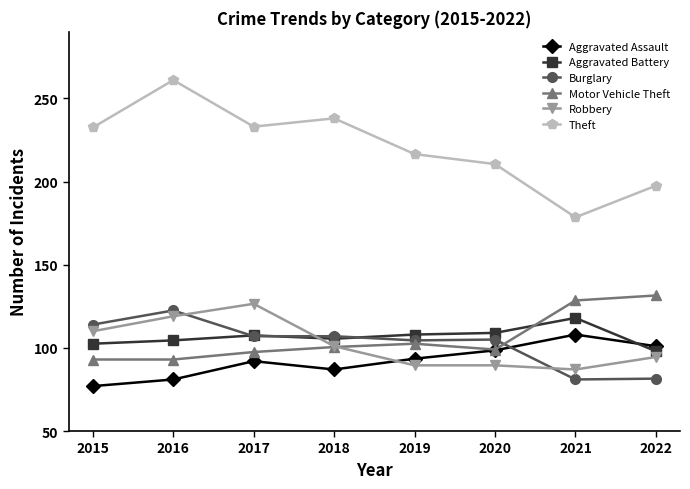

List the series in order of their peak value, highest first.

Theft, Motor Vehicle Theft, Robbery, Burglary, Aggravated Battery, Aggravated Assault